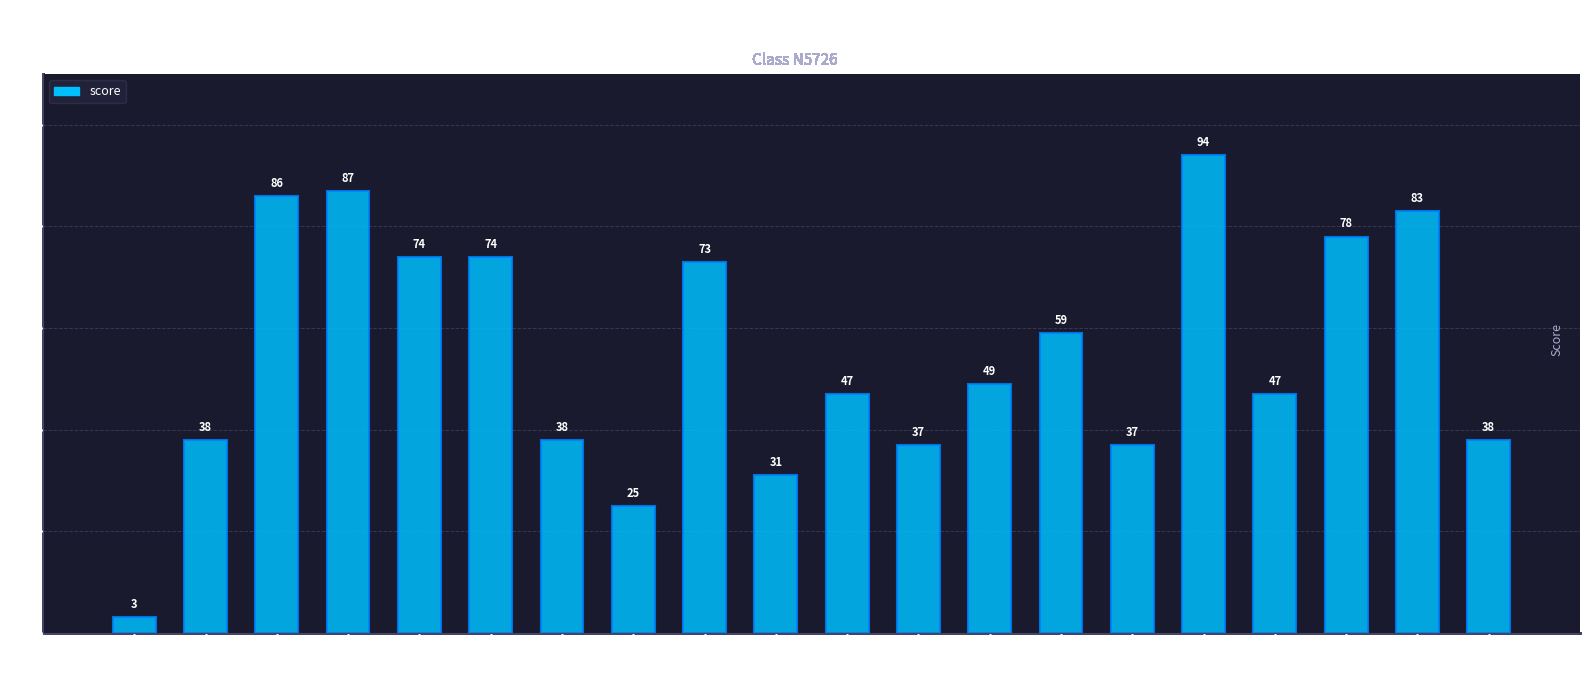

What is the sum of the values at st_4 and st_15?

124